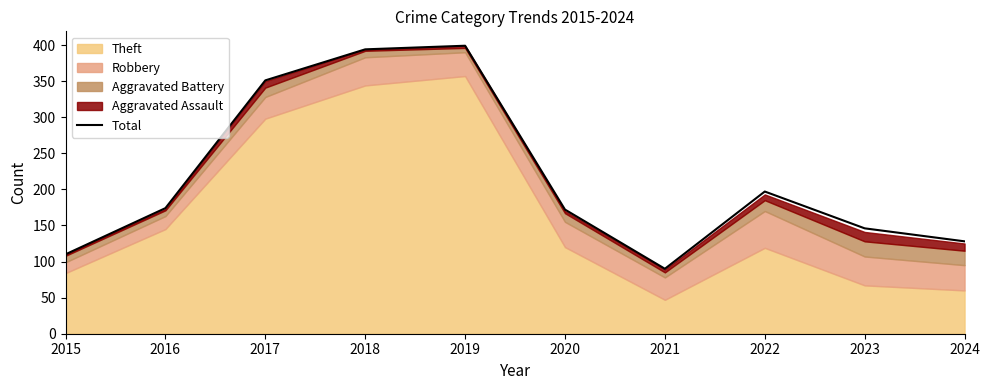

At which category does the data reach its first local valley?

2021